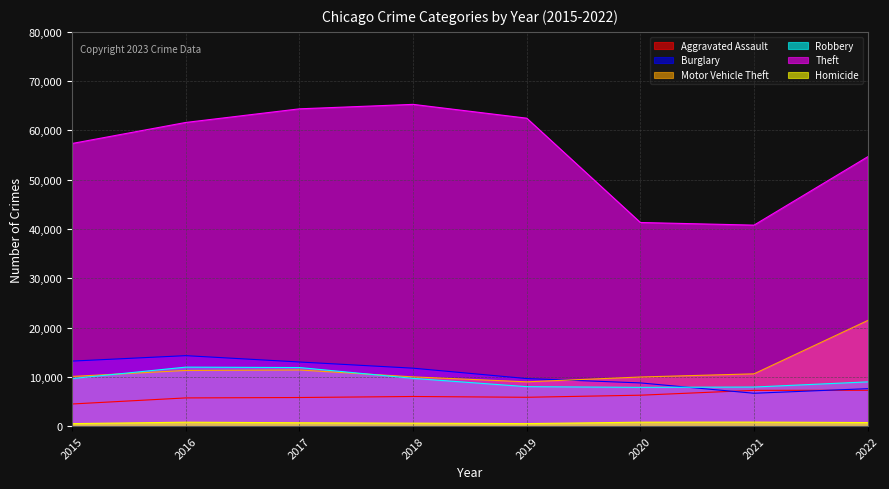

Is it true that Theft equals 114351 at 2017?

False